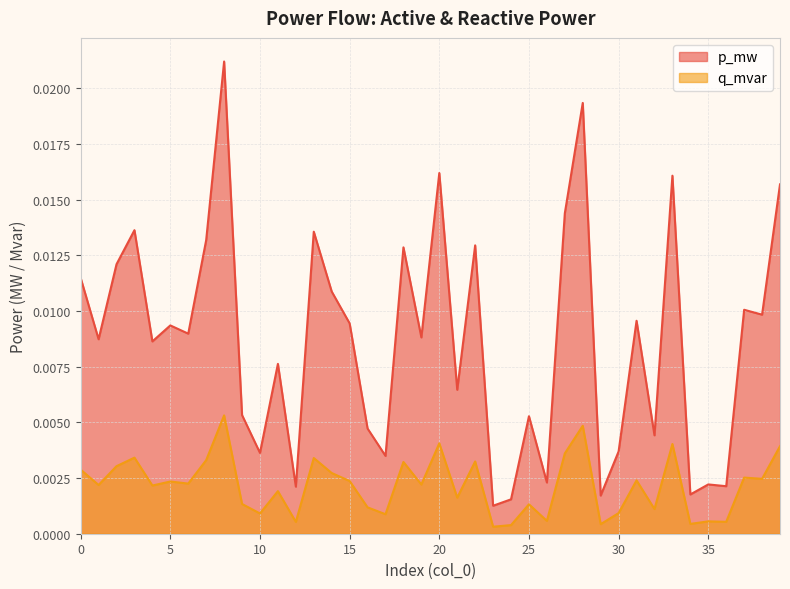

Which series has the widest spread of values?

p_mw